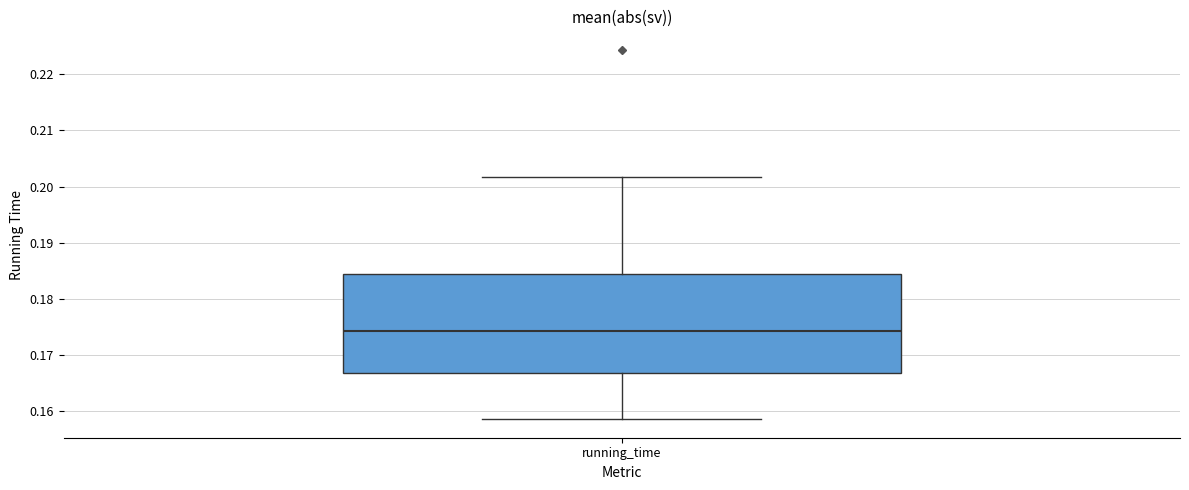

Read this box plot against the y-axis: the position of the median line, the range covered by the box, and the ends of both whiskers. The values are not printed on the chart, so give them approximately, as read against the axis.

median 0.174, box 0.167 to 0.184, whiskers 0.159 to 0.202